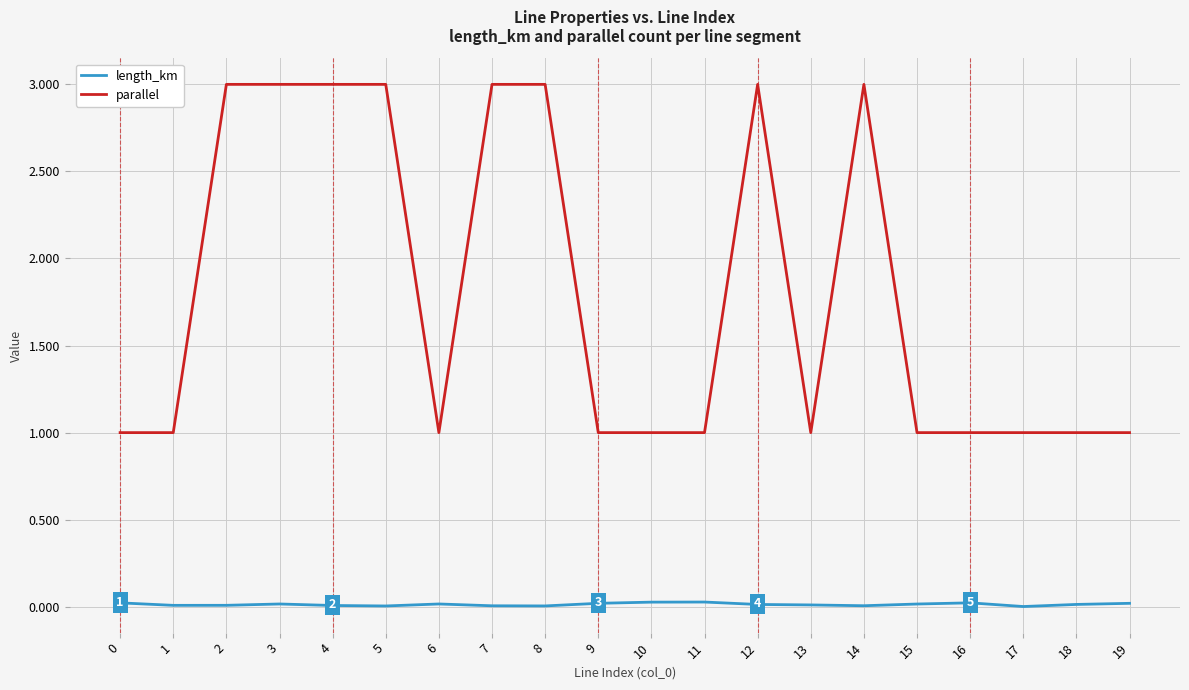

Which series has the largest total across all categories?

parallel